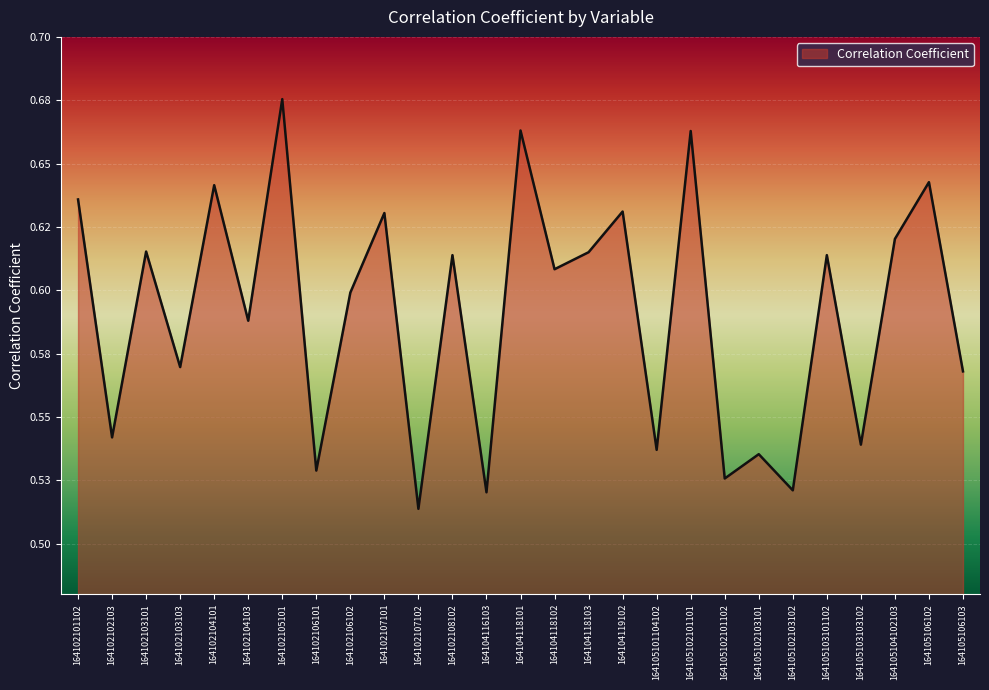

What is the value of the 8th point from the left?

0.5